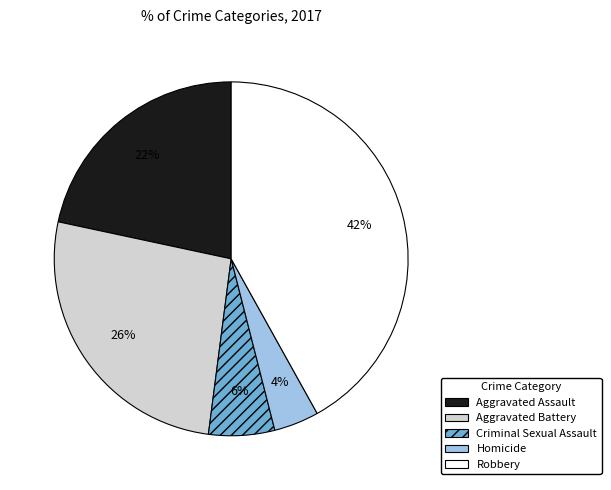

Is there a majority slice in this chart?

No